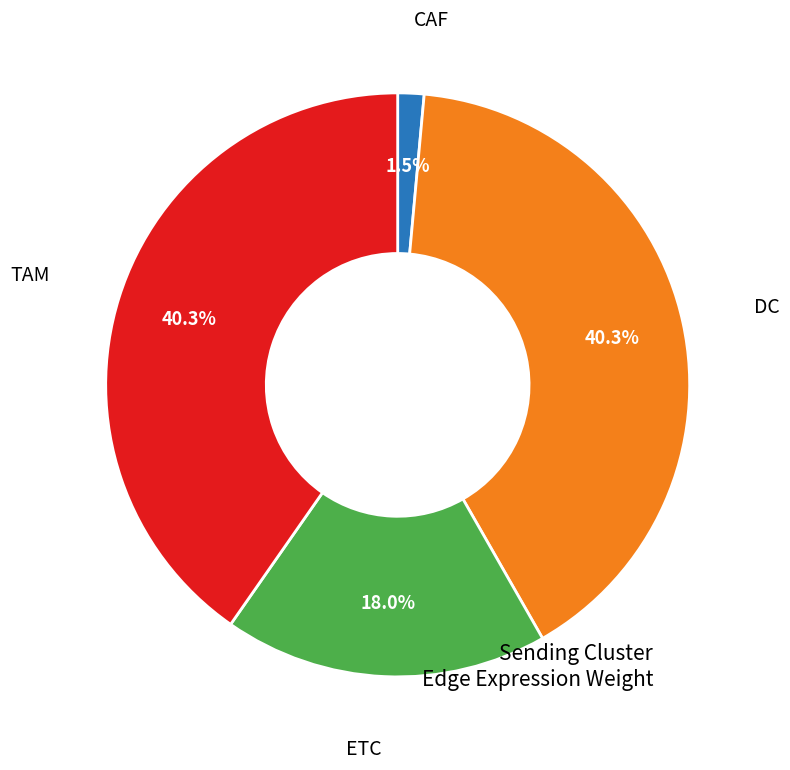

Is there any slice that represents more than half of the pie?

No